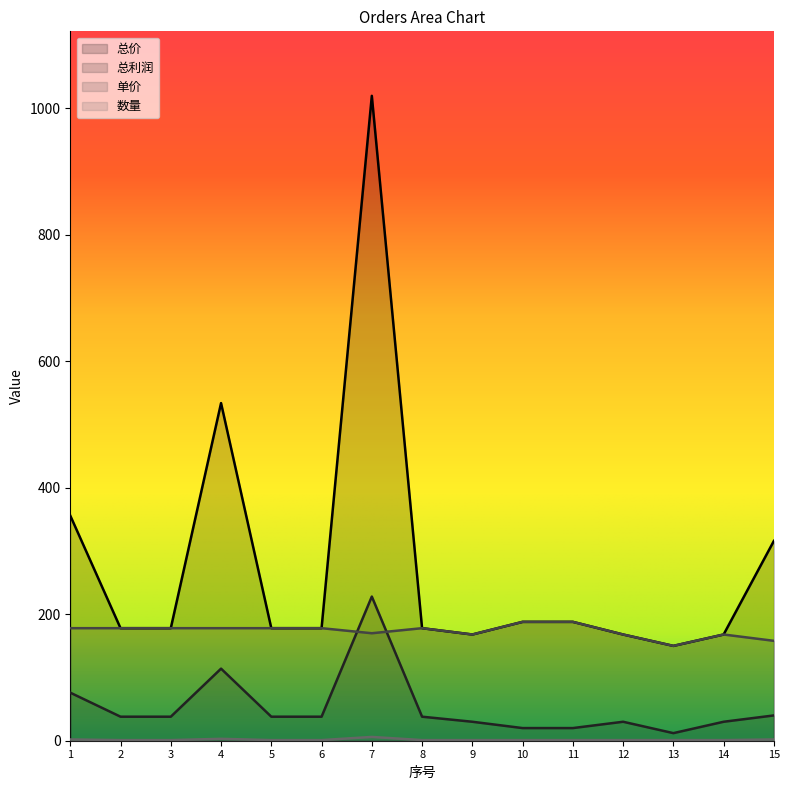

True or false: 总利润 has more than 1 interior local peaks.

True